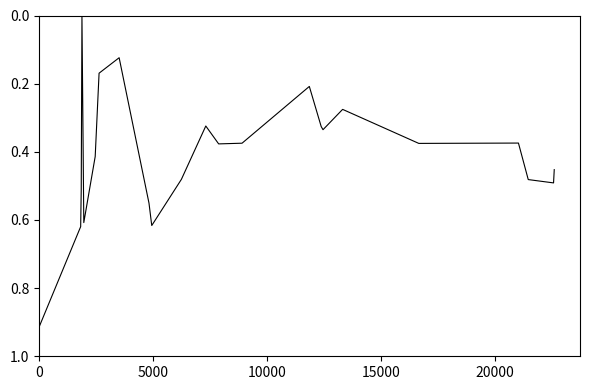

What is the difference between the maximum and minimum values?

1.0